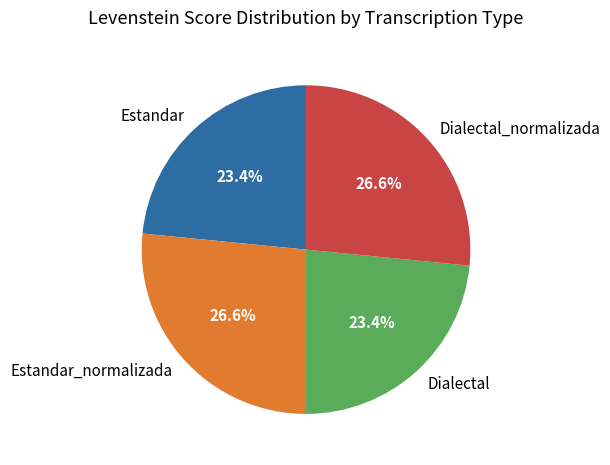

Is there a majority slice in this chart?

No